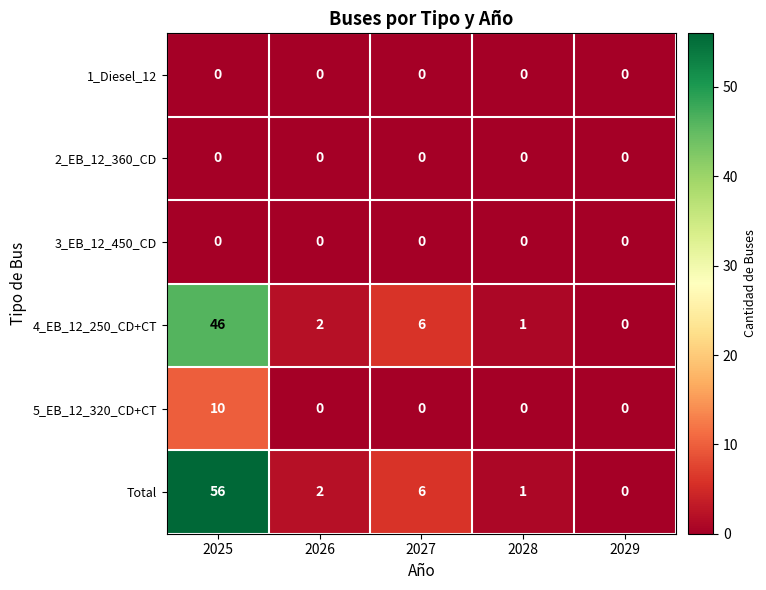

The value of 3_EB_12_450_CD at 2027 is 0. True or false?

True